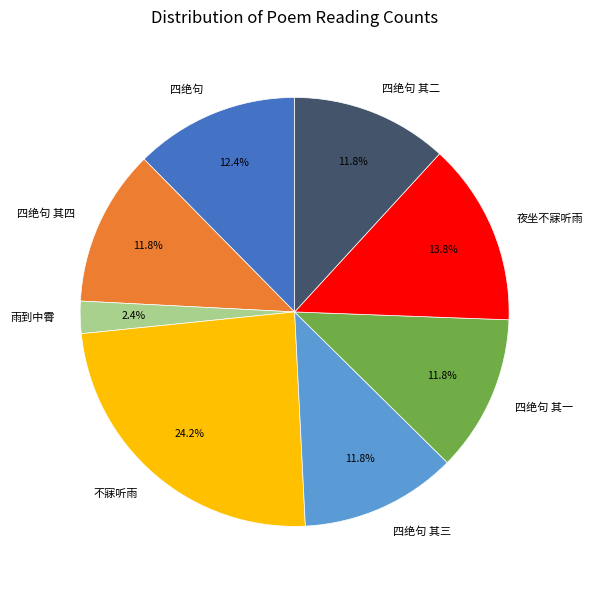

What is the largest slice in the pie chart?

不寐听雨